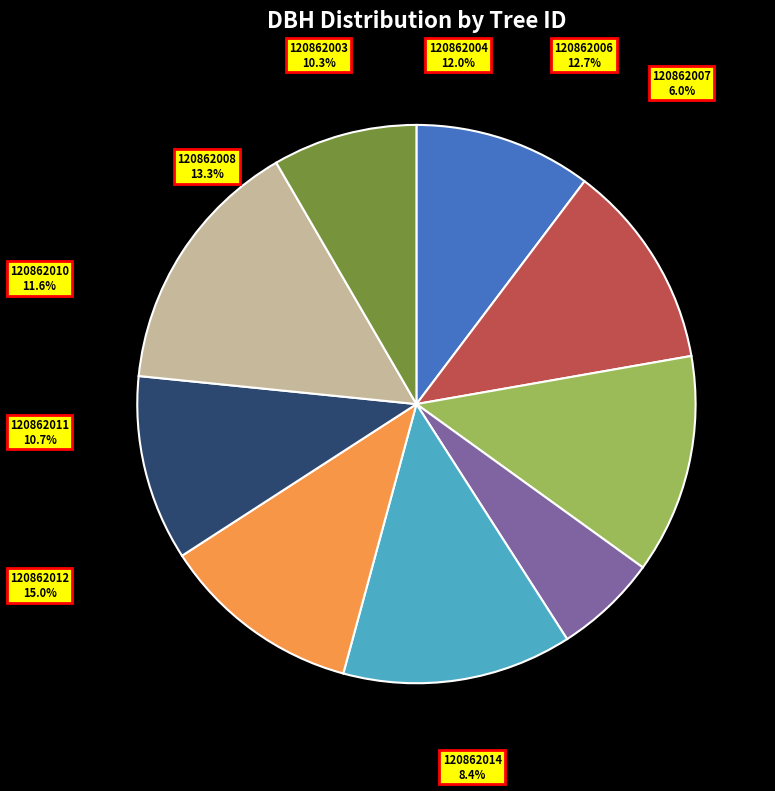

Does 120862003 account for over 50% of the chart?

No